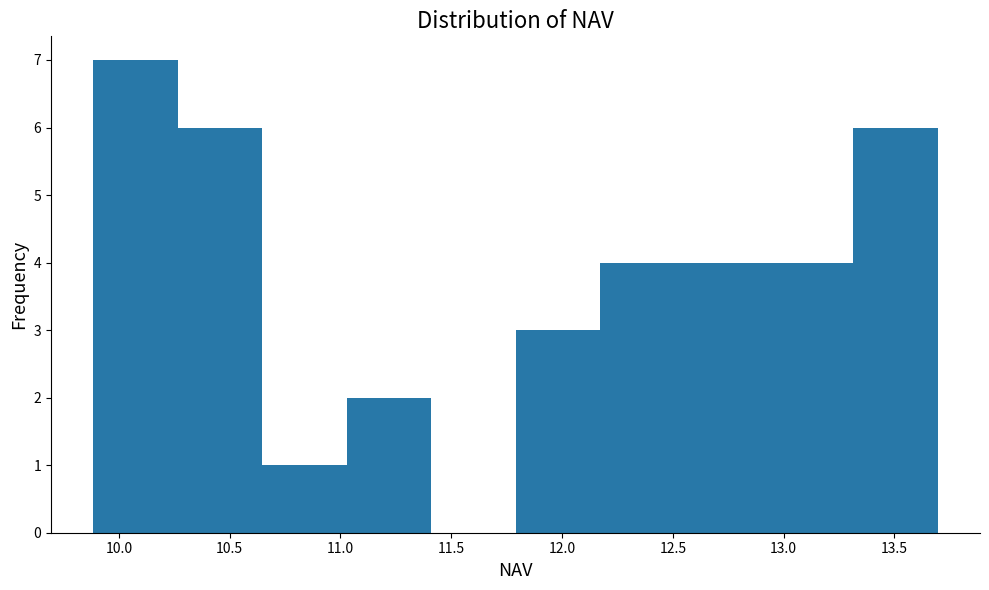

Reading left to right, transcribe this chart: for each bar, give the range it covers on the x-axis and its height. Neither the bar edges nor the heights are printed on the chart, so give them approximately, as read against the axes.

9.90 to 10.25: 7
10.25 to 10.65: 6
10.65 to 11.05: 1
11.05 to 11.40: 2
11.40 to 11.80: 0
11.80 to 12.15: 3
12.15 to 12.55: 4
12.55 to 12.95: 4
12.95 to 13.30: 4
13.30 to 13.70: 6